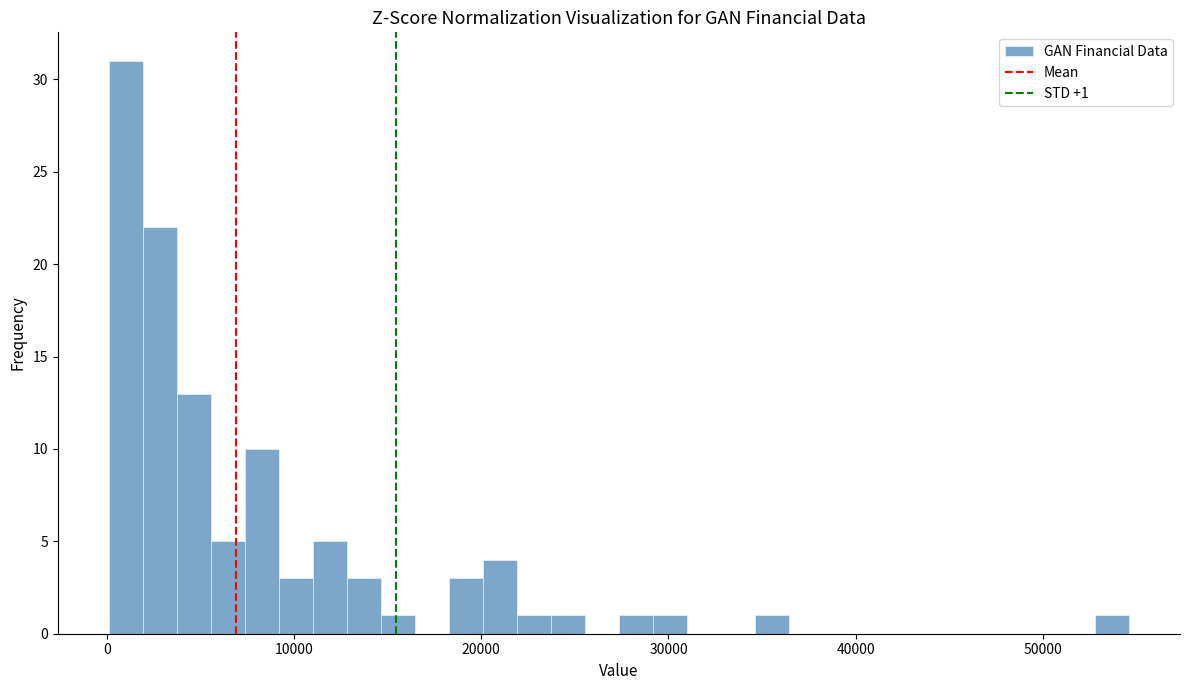

Around what value on the x-axis is the tallest bar? Give the approximate position of its centre, as read against the axis.

1000